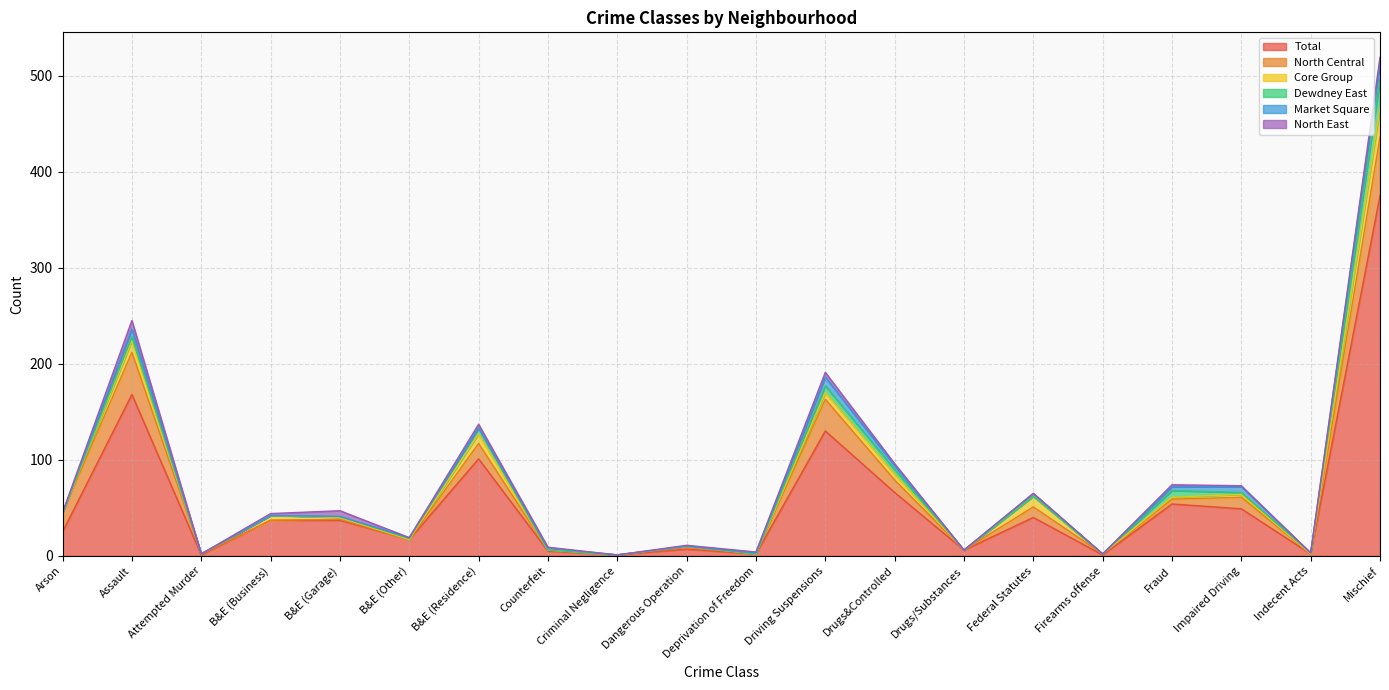

How many values in Dewdney East are above zero?

10